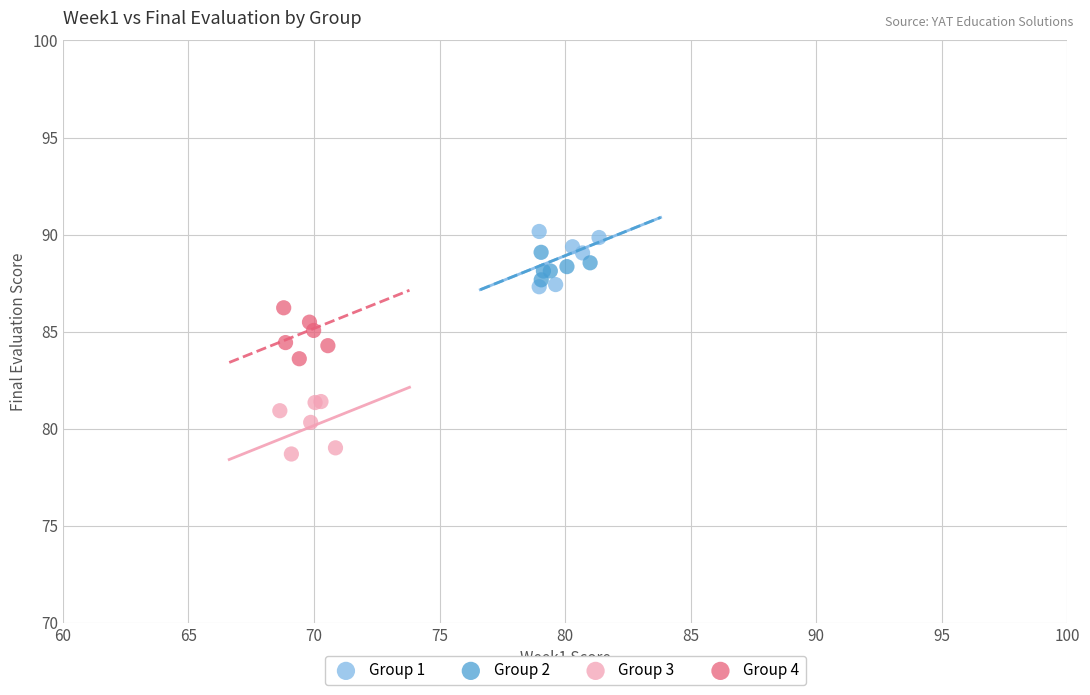

Which series reaches the minimum Y coordinate?

Group 3